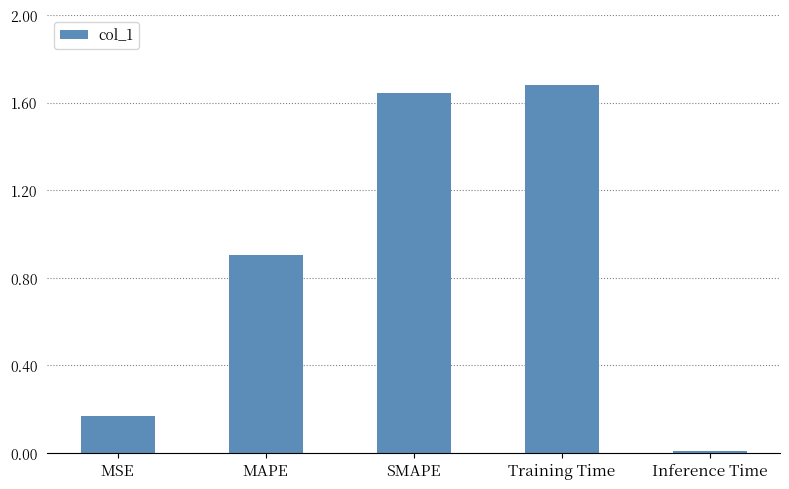

What is the maximum value shown in the chart?

1.7